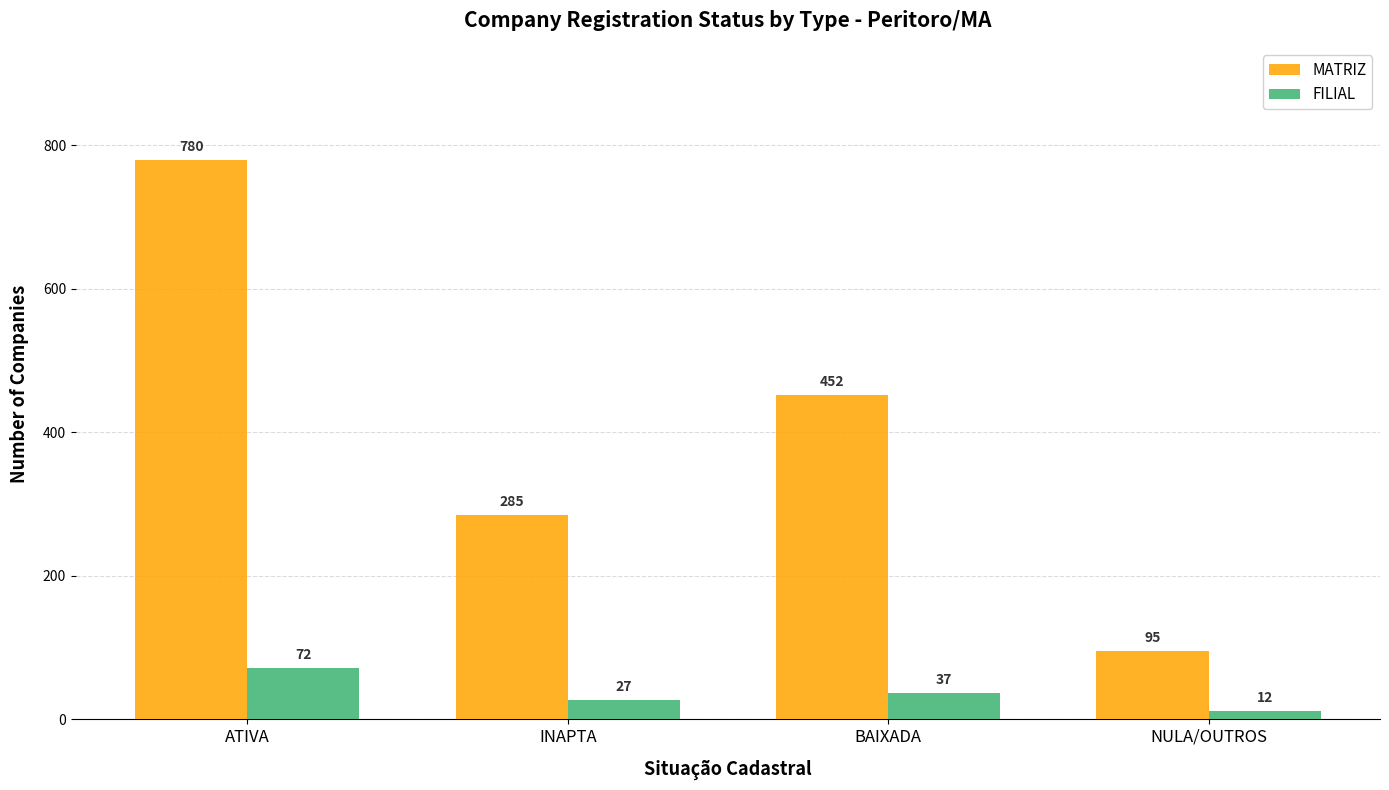

How many data points in MATRIZ are less than 452?

2